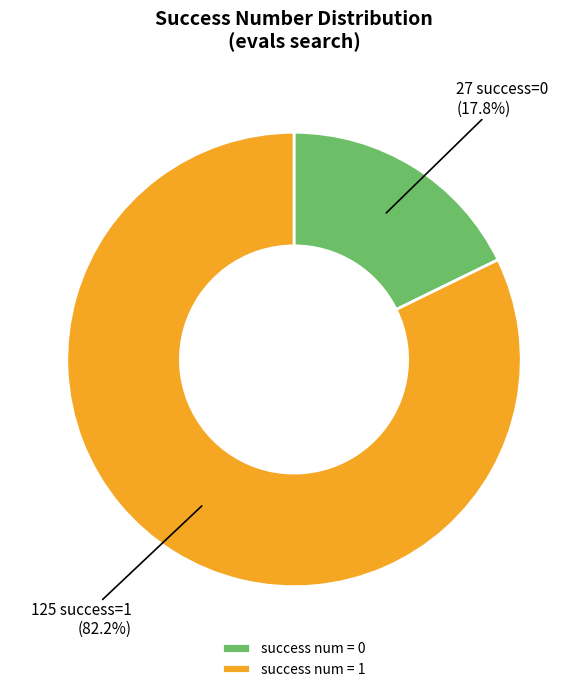

What portion of the pie excludes success num = 1?

17.8%